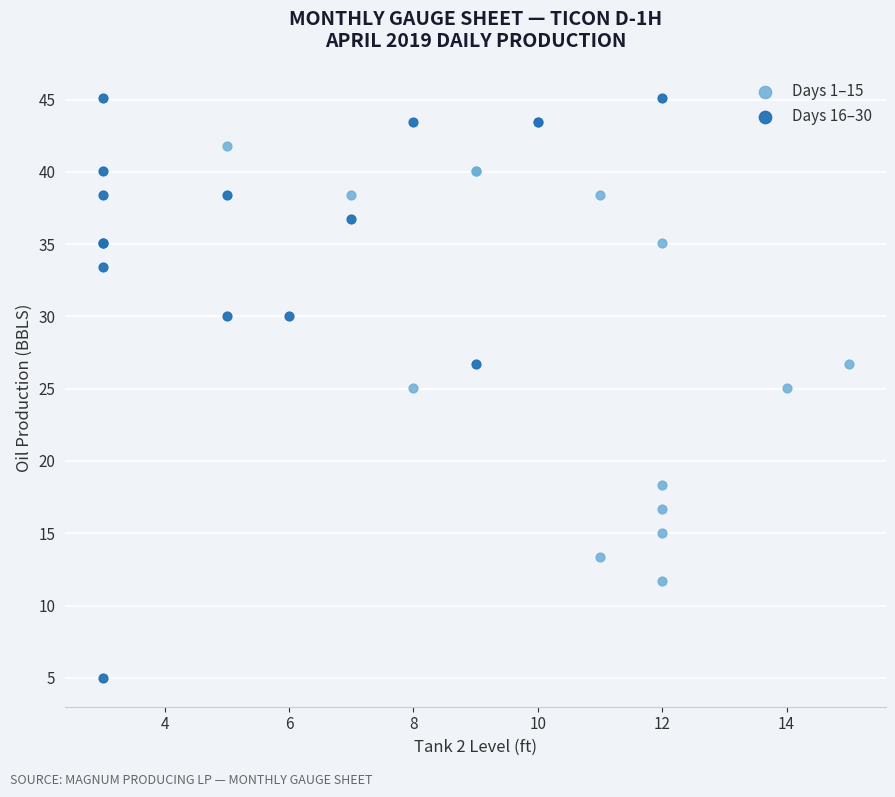

Which series contains the lowest Y value?

Days 16–30